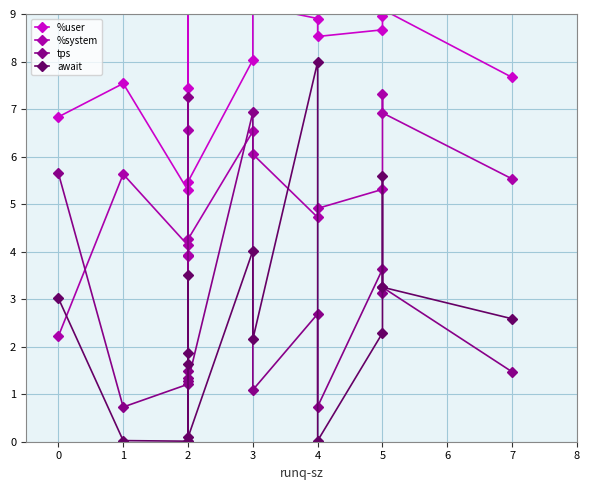

True or false: tps has more than 1 interior local peaks.

True